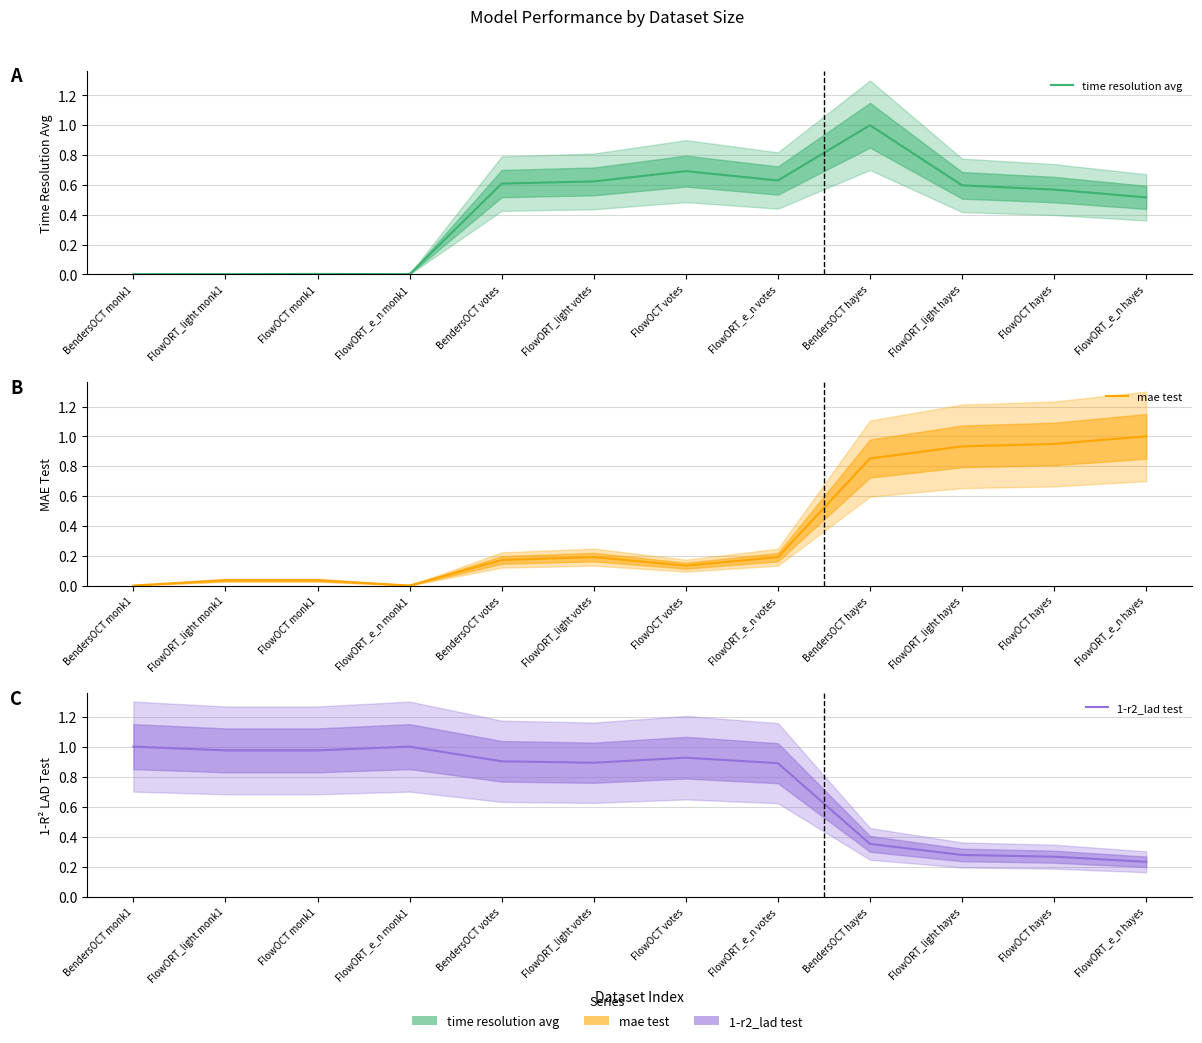

Reading left to right, what are all the values shown in this chart?

time resolution avg: BendersOCT monk1=0.0	FlowORT_light monk1=0.0	FlowOCT monk1=0.0	FlowORT_e_n monk1=0.0	BendersOCT votes=0.6	FlowORT_light votes=0.6	FlowOCT votes=0.7	FlowORT_e_n votes=0.6	BendersOCT hayes=1.0	FlowORT_light hayes=0.6	FlowOCT hayes=0.6	FlowORT_e_n hayes=0.5
mae test: BendersOCT monk1=0.0	FlowORT_light monk1=0.0	FlowOCT monk1=0.0	FlowORT_e_n monk1=0.0	BendersOCT votes=0.2	FlowORT_light votes=0.2	FlowOCT votes=0.1	FlowORT_e_n votes=0.2	BendersOCT hayes=0.9	FlowORT_light hayes=0.9	FlowOCT hayes=0.9	FlowORT_e_n hayes=1.0
1-r2_lad test: BendersOCT monk1=1.0	FlowORT_light monk1=1.0	FlowOCT monk1=1.0	FlowORT_e_n monk1=1.0	BendersOCT votes=0.9	FlowORT_light votes=0.9	FlowOCT votes=0.9	FlowORT_e_n votes=0.9	BendersOCT hayes=0.4	FlowORT_light hayes=0.3	FlowOCT hayes=0.3	FlowORT_e_n hayes=0.2